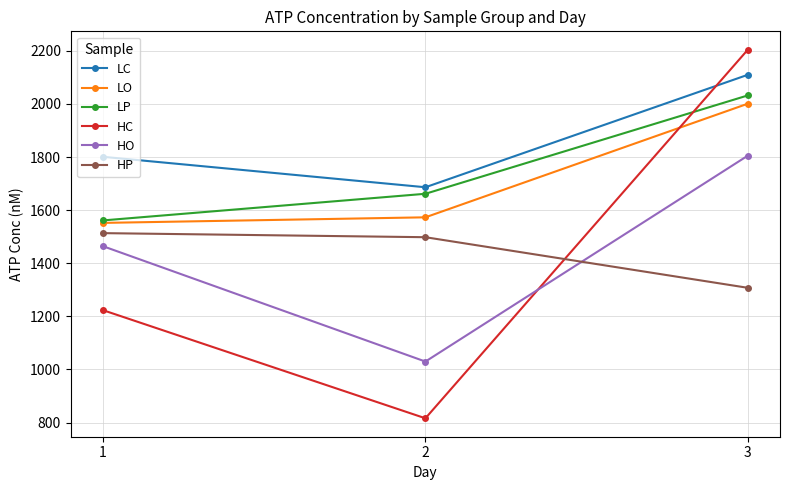

Which label corresponds to the smallest value in the chart?

2